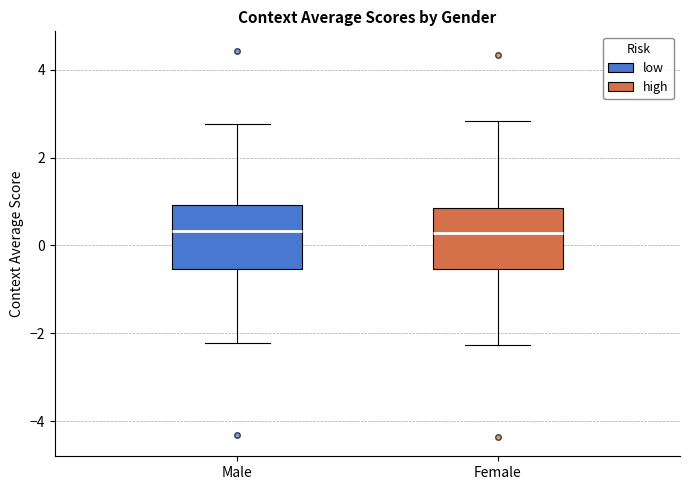

Reading left to right, read every box against the y-axis: the position of its median line, the range the box covers, and the ends of its whiskers. The values are not printed on the chart, so give them approximately, as read against the axis.

Male: median 0.4, box -0.6 to 1.0, whiskers -2.2 to 2.8
Female: median 0.2, box -0.6 to 0.8, whiskers -2.2 to 2.8